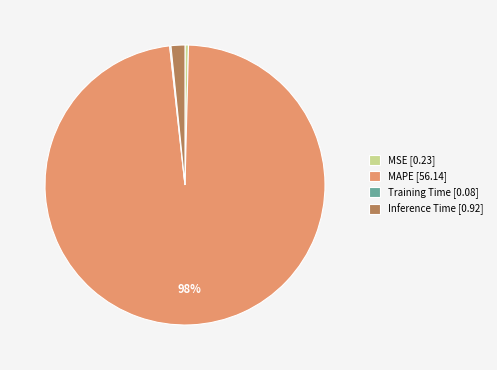

To the nearest percent, what is the difference between the MAPE [56.14] and Inference Time [0.92] slice percentages?

96%